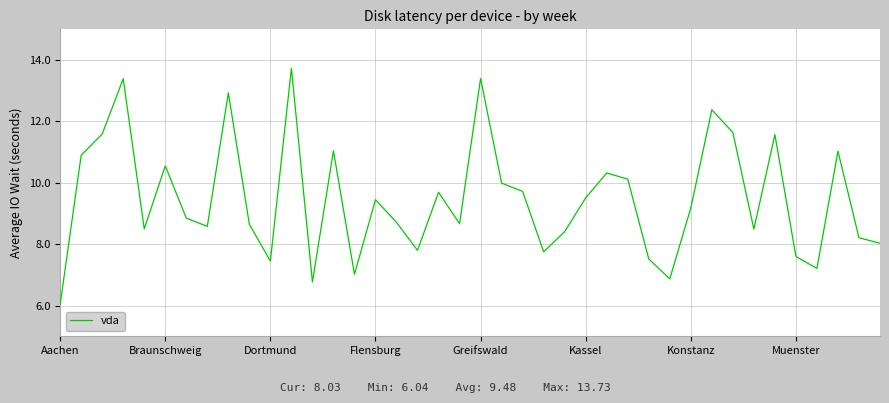

What is the greatest value displayed?

13.7